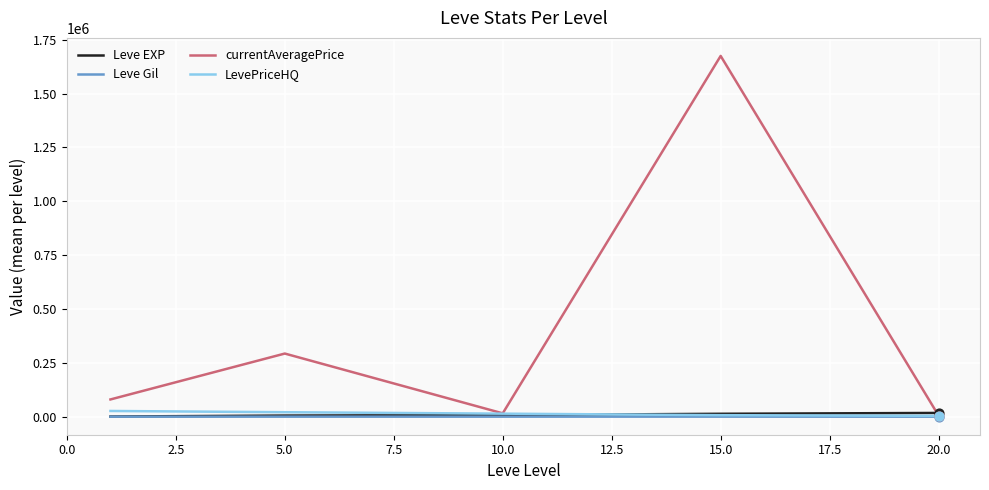

Which series has the widest spread of values?

currentAveragePrice